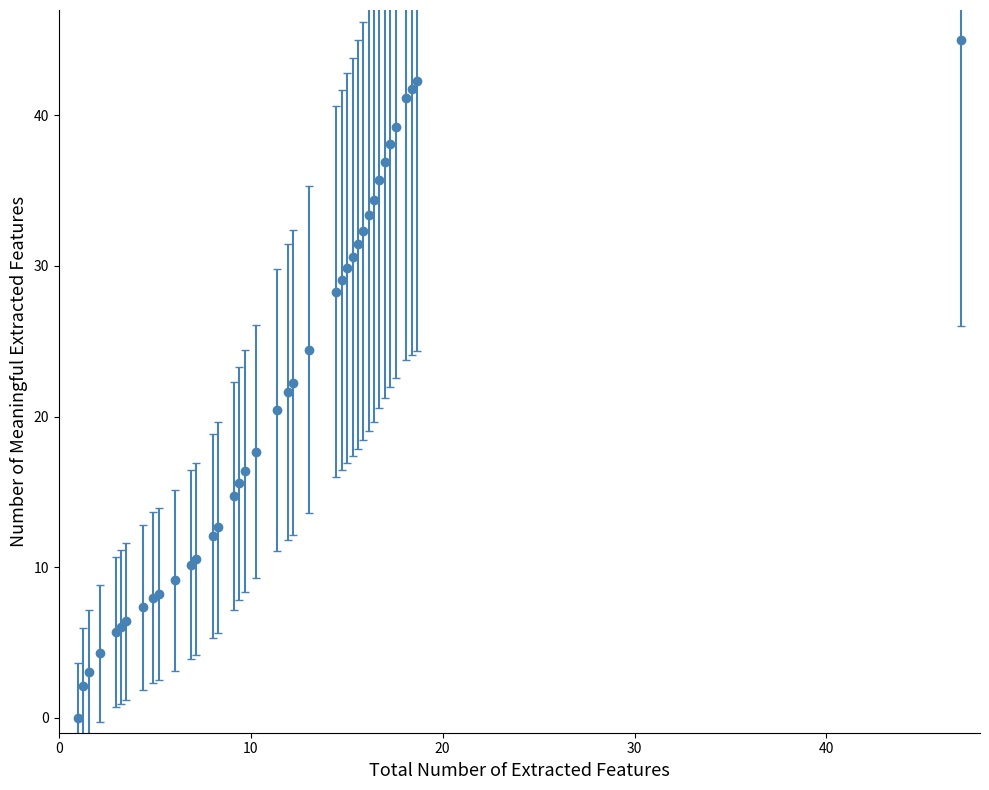

What is the greatest value displayed?

45.0